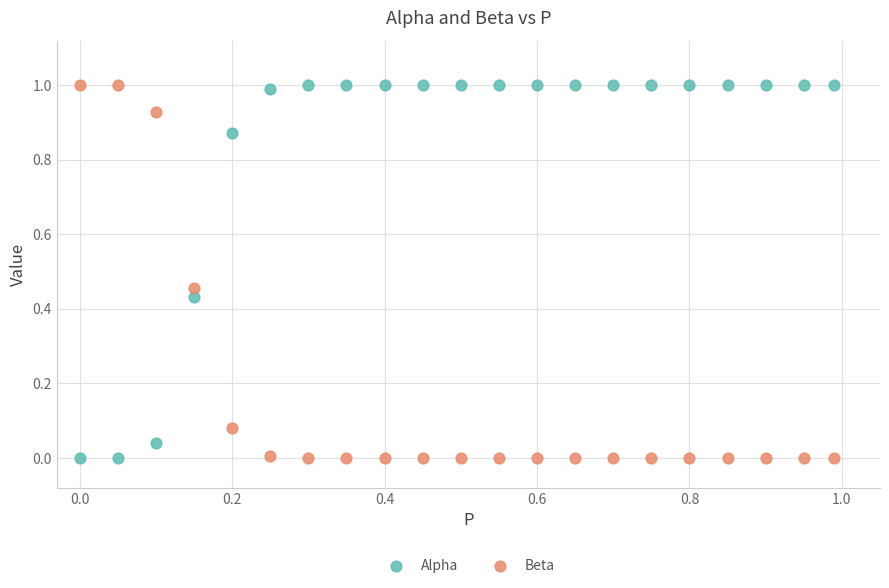

What is the X range (max minus min) for the scatter plot?

1.0